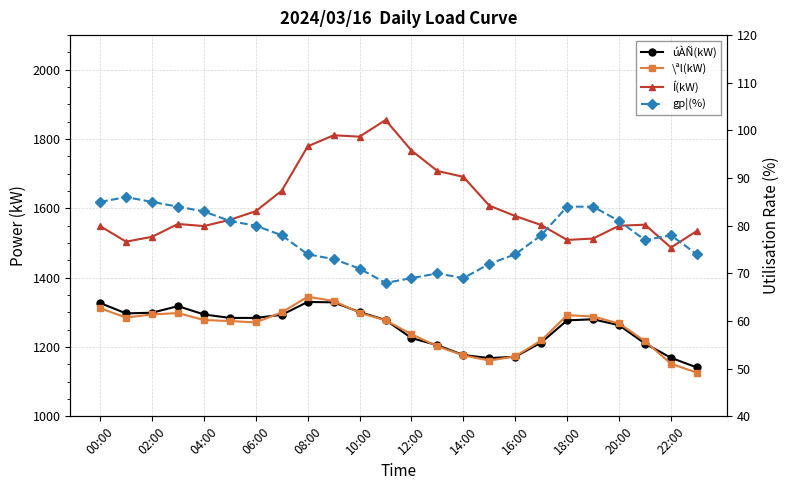

Count the number of data series in this chart.

4